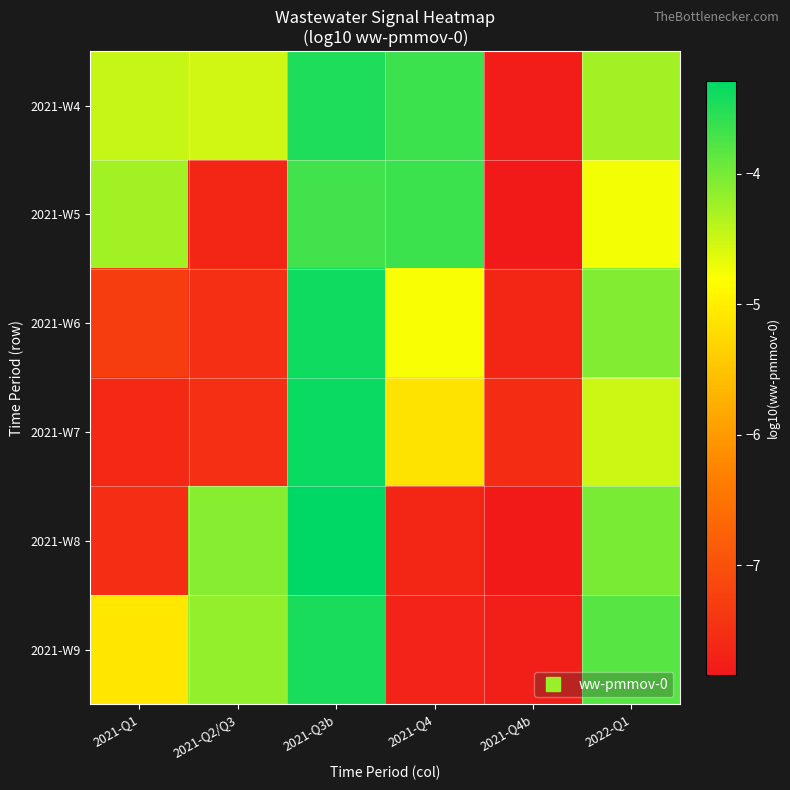

Reading left to right, extract all data points from this chart.

2021-W4: 2021-Q1=-4.5	2021-Q2/Q3=-4.5	2021-Q3b=-3.5	2021-Q4=-3.6	2021-Q4b=-7.8	2022-Q1=-4.3
2021-W5: 2021-Q1=-4.3	2021-Q2/Q3=-7.6	2021-Q3b=-3.7	2021-Q4=-3.6	2021-Q4b=-7.8	2022-Q1=-4.7
2021-W6: 2021-Q1=-7.3	2021-Q2/Q3=-7.5	2021-Q3b=-3.4	2021-Q4=-4.8	2021-Q4b=-7.6	2022-Q1=-4.1
2021-W7: 2021-Q1=-7.6	2021-Q2/Q3=-7.5	2021-Q3b=-3.3	2021-Q4=-5.1	2021-Q4b=-7.5	2022-Q1=-4.5
2021-W8: 2021-Q1=-7.5	2021-Q2/Q3=-4.1	2021-Q3b=-3.3	2021-Q4=-7.6	2021-Q4b=-7.8	2022-Q1=-4.0
2021-W9: 2021-Q1=-5.1	2021-Q2/Q3=-4.2	2021-Q3b=-3.5	2021-Q4=-7.7	2021-Q4b=-7.8	2022-Q1=-3.8